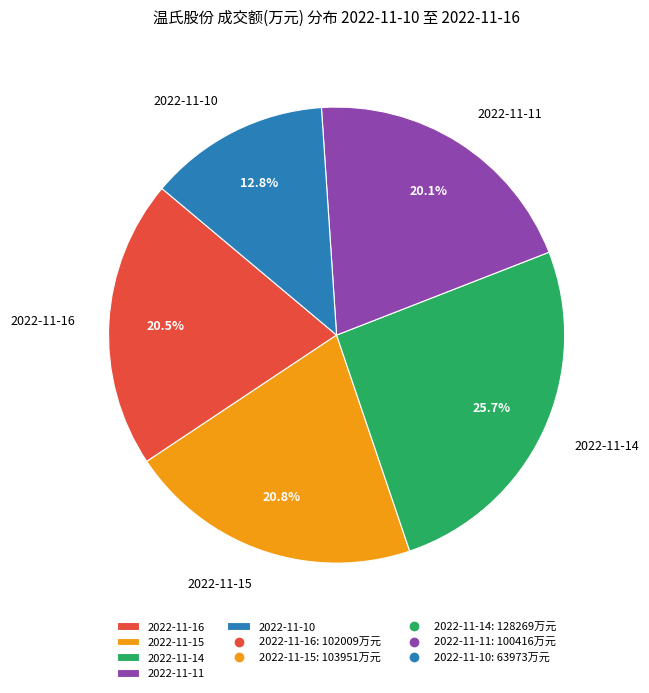

Which slice is the smallest?

2022-11-10